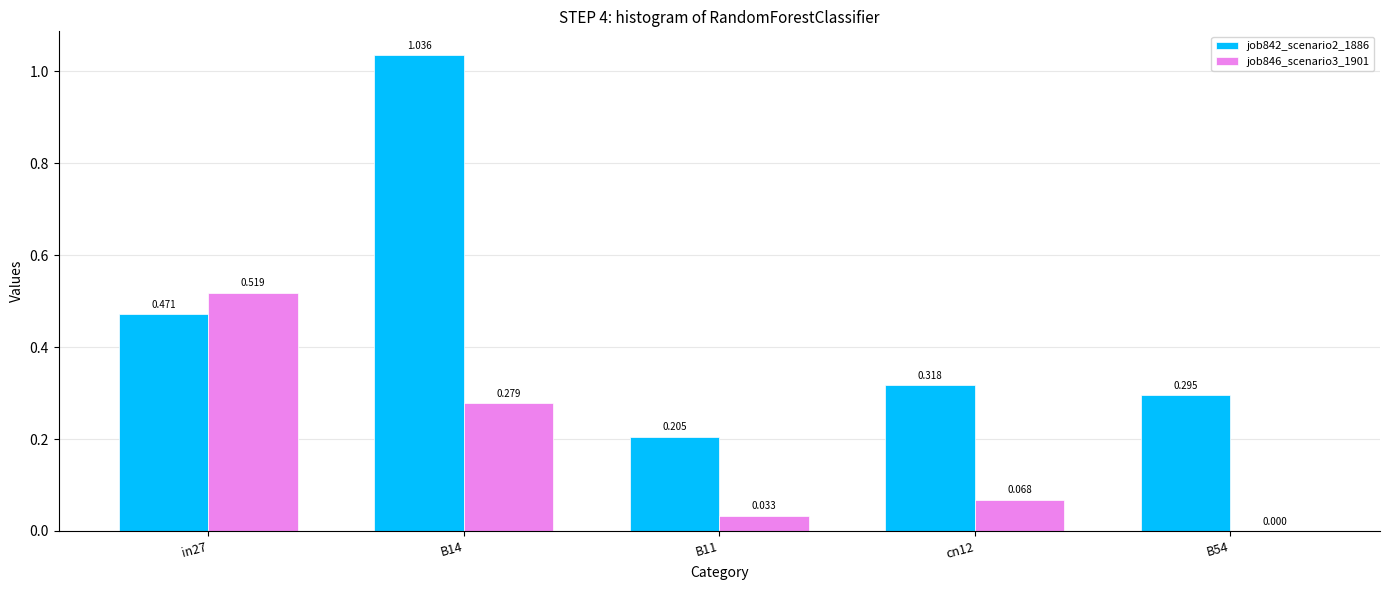

What is the label of the 5th bar from the left?

B54